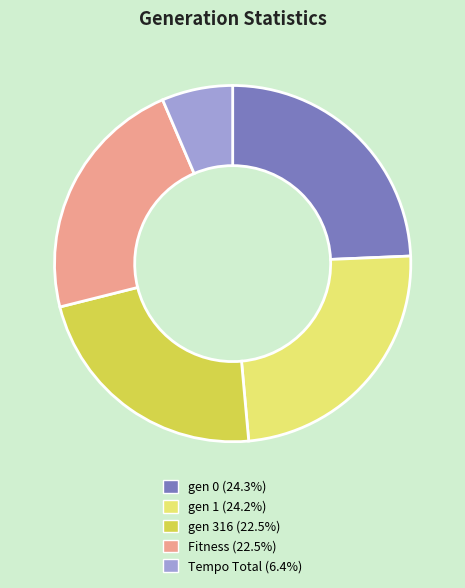

Approximately how many times larger is the value at Tempo Total compared to gen 316?

0.3